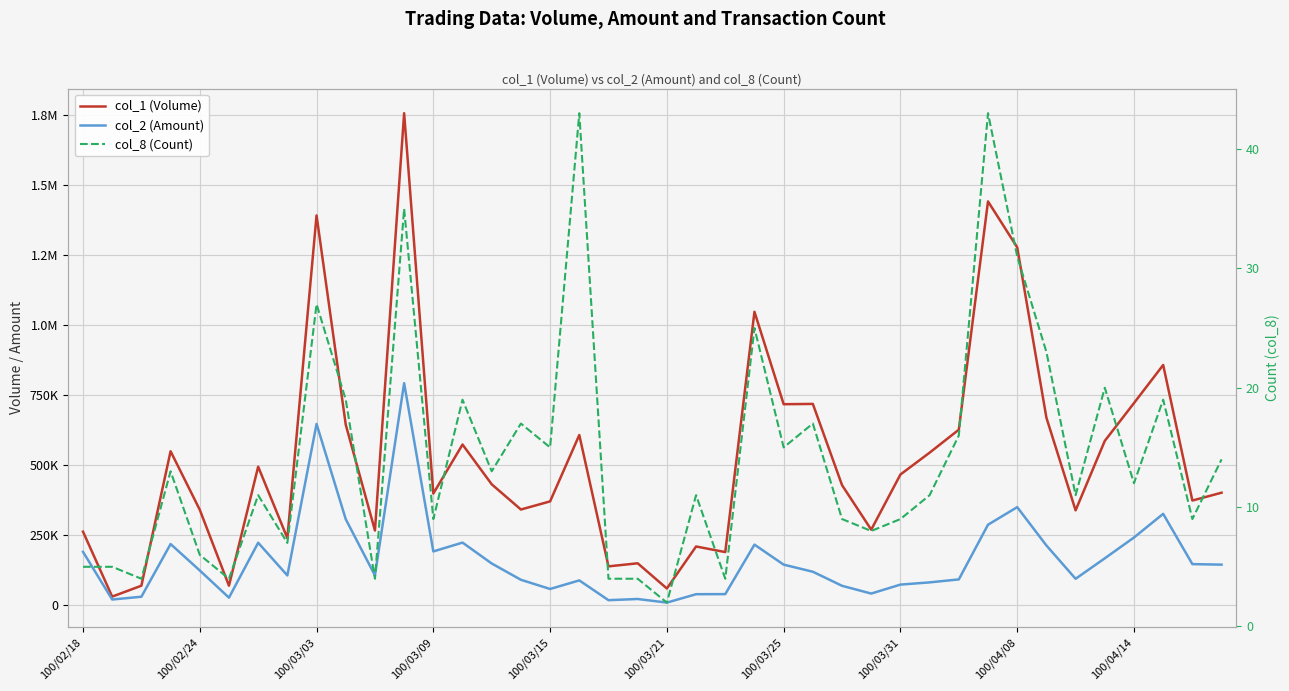

What is the spread (max minus min) of values at 23?

1047975